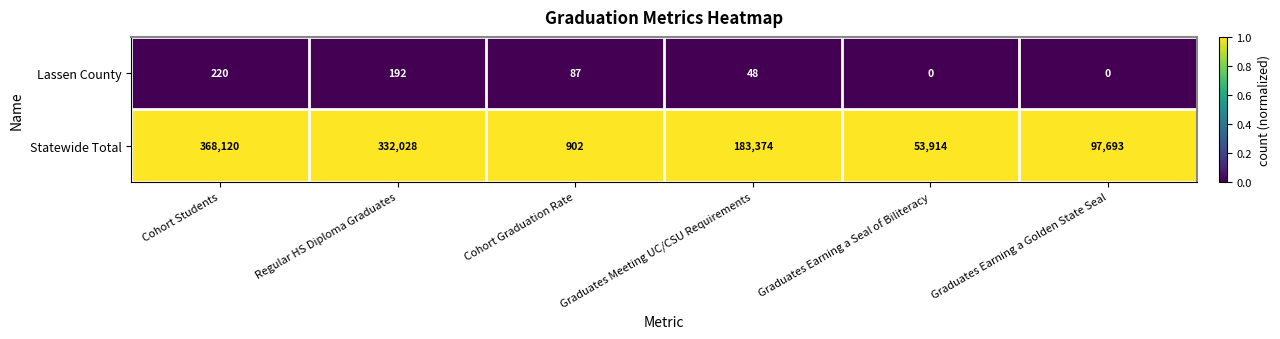

Reading left to right, transcribe all the data shown in this chart.

Lassen County: Cohort Students=220	Regular HS Diploma Graduates=192	Cohort Graduation Rate=87	Graduates Meeting UC/CSU Requirements=48	Graduates Earning a Seal of Biliteracy=0	Graduates Earning a Golden State Seal=0
Statewide Total: Cohort Students=368120	Regular HS Diploma Graduates=332028	Cohort Graduation Rate=902	Graduates Meeting UC/CSU Requirements=183374	Graduates Earning a Seal of Biliteracy=53914	Graduates Earning a Golden State Seal=97693